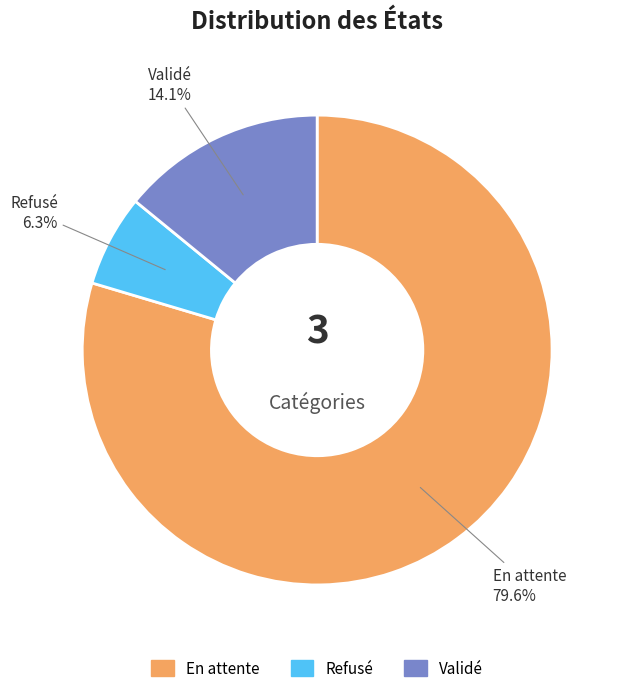

How many segments does this pie chart have?

3